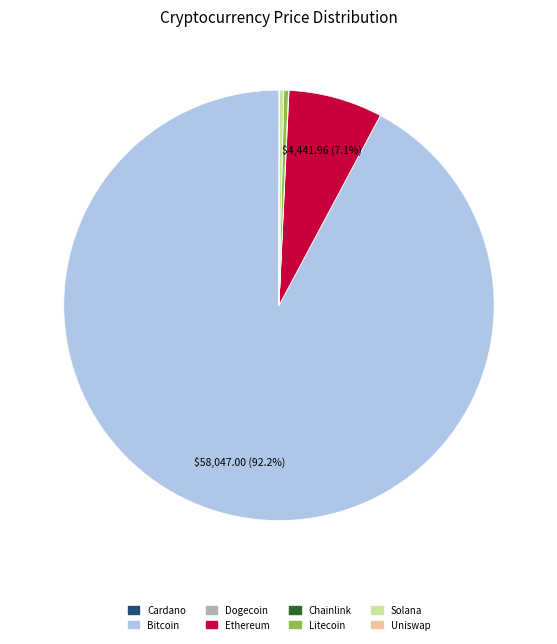

What is the majority slice?

Bitcoin